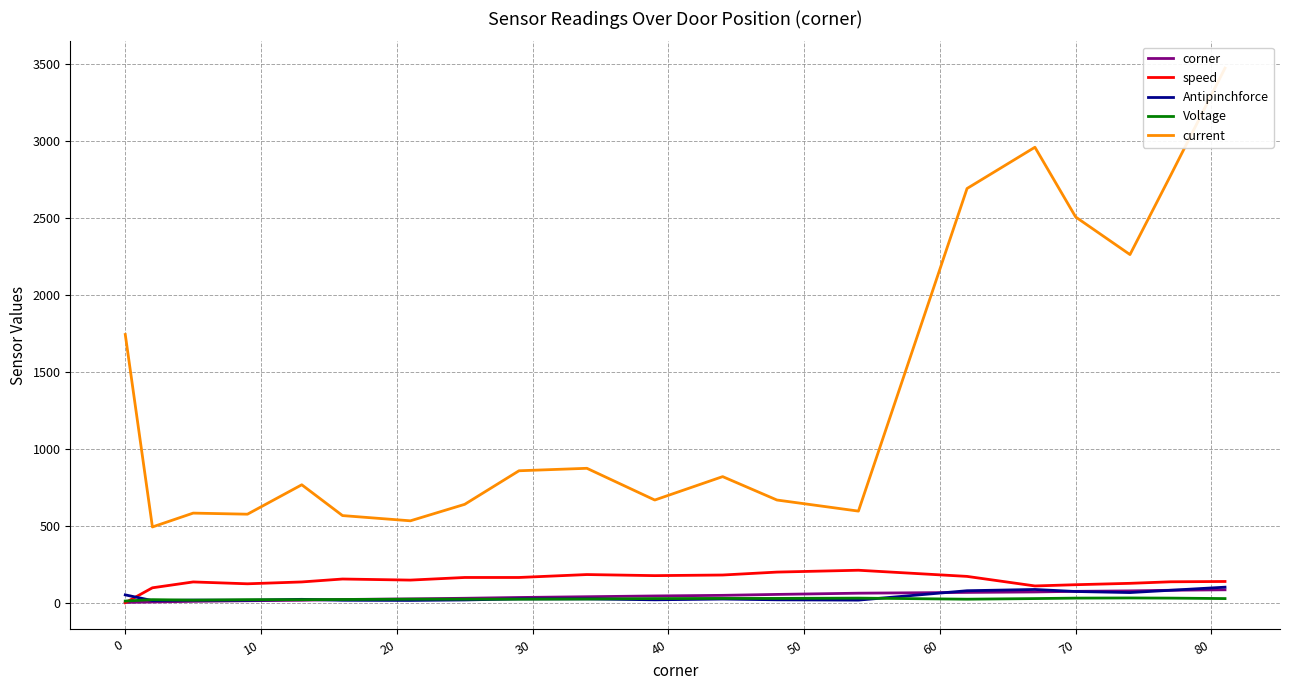

Count the number of data series in this chart.

5